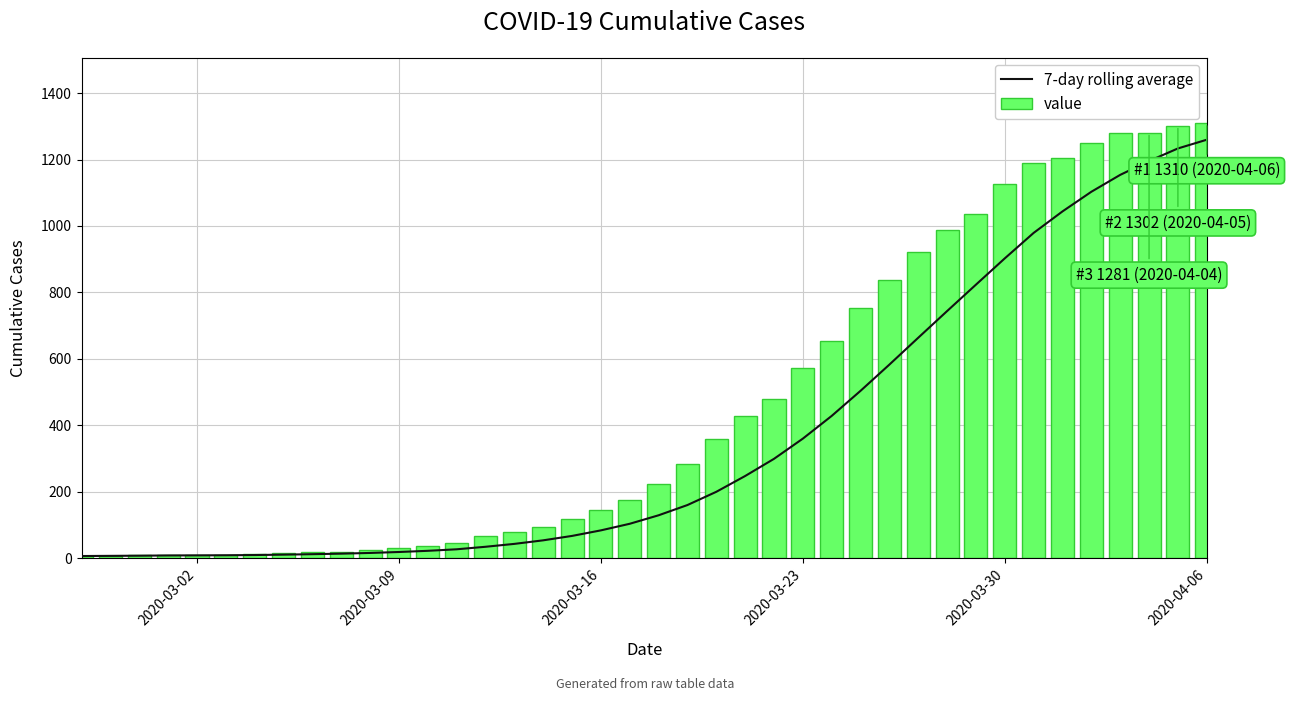

Are the bars grouped side by side (vs. stacked)?

Yes